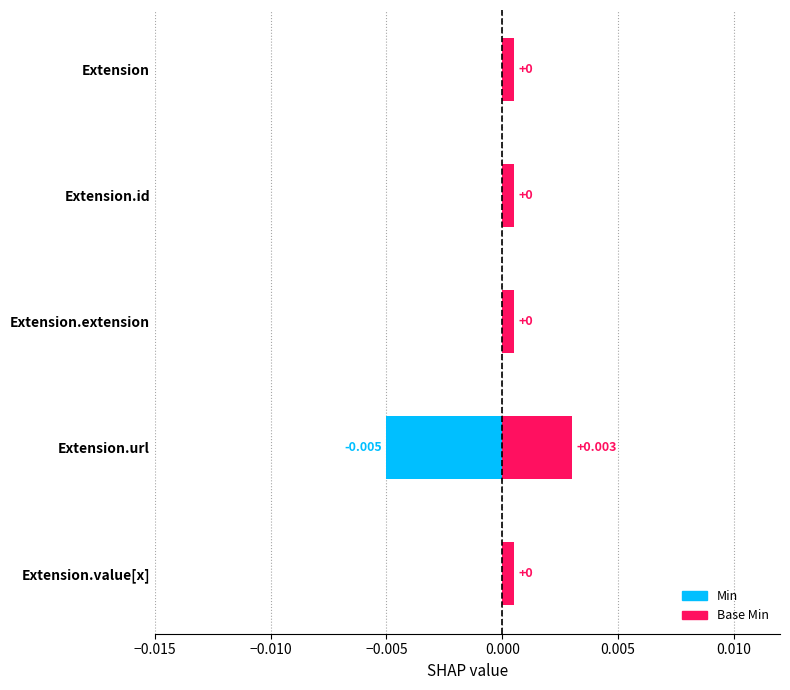

Between Extension.extension and Extension, which is larger?

Extension.extension